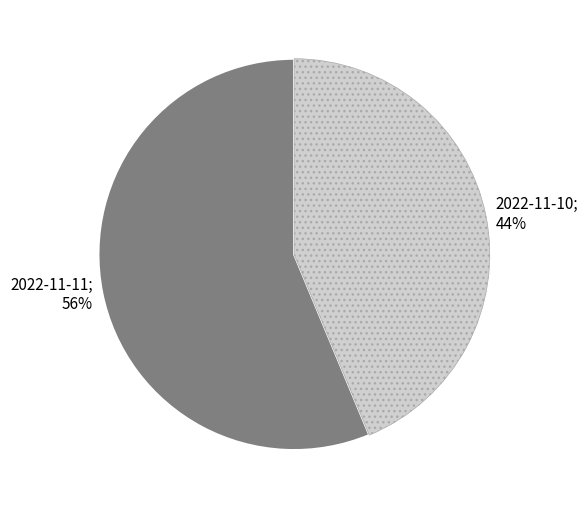

Which category has the biggest portion of the pie?

2022-11-11